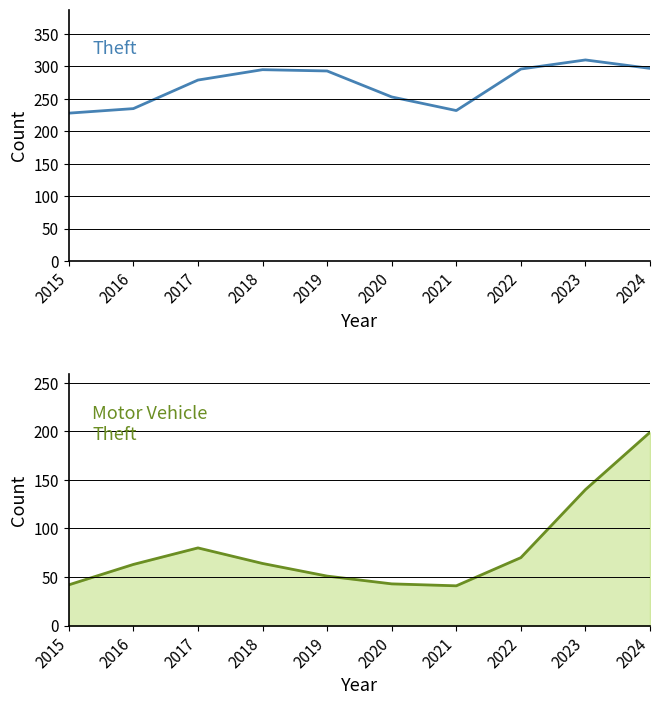

What is the sum of all Theft values?

2718